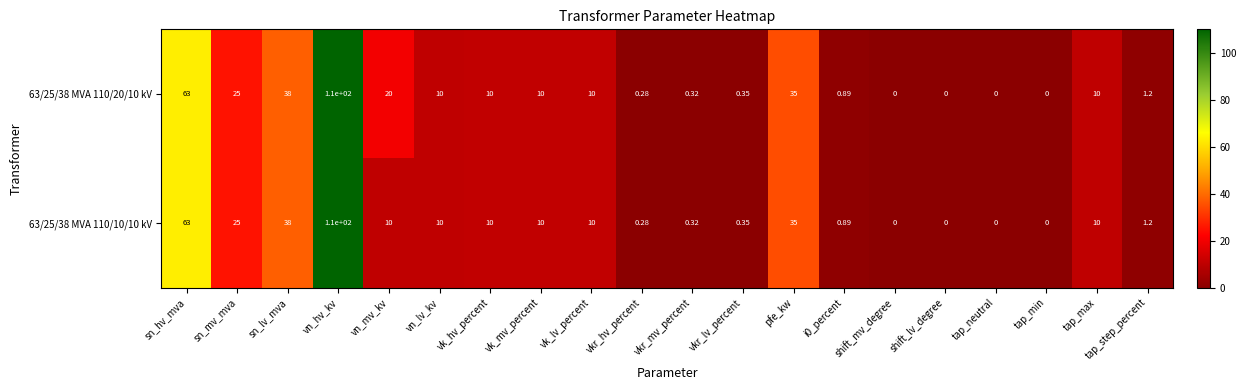

At which label does 63/25/38 MVA 110/10/10 kV first exceed 10?

sn_hv_mva